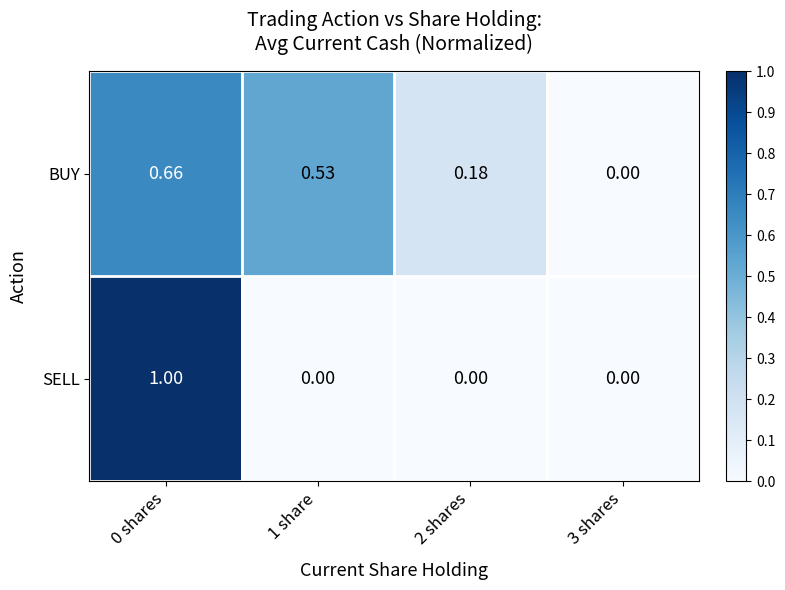

Which series has the largest total across all categories?

BUY